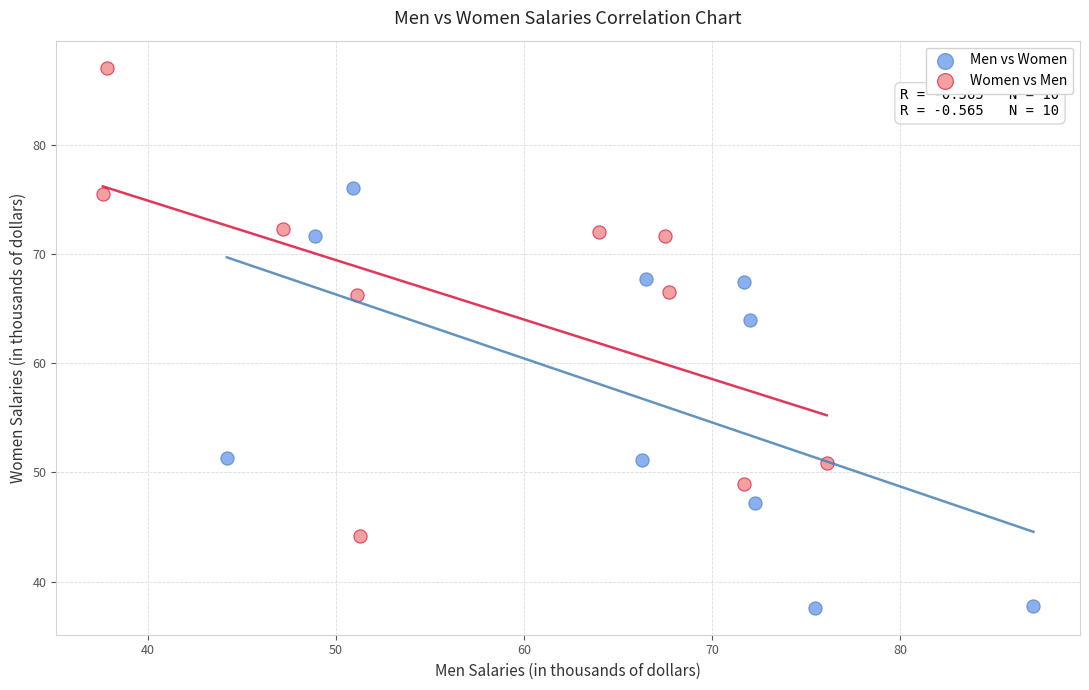

Which series contains the lowest Y value?

Men vs Women